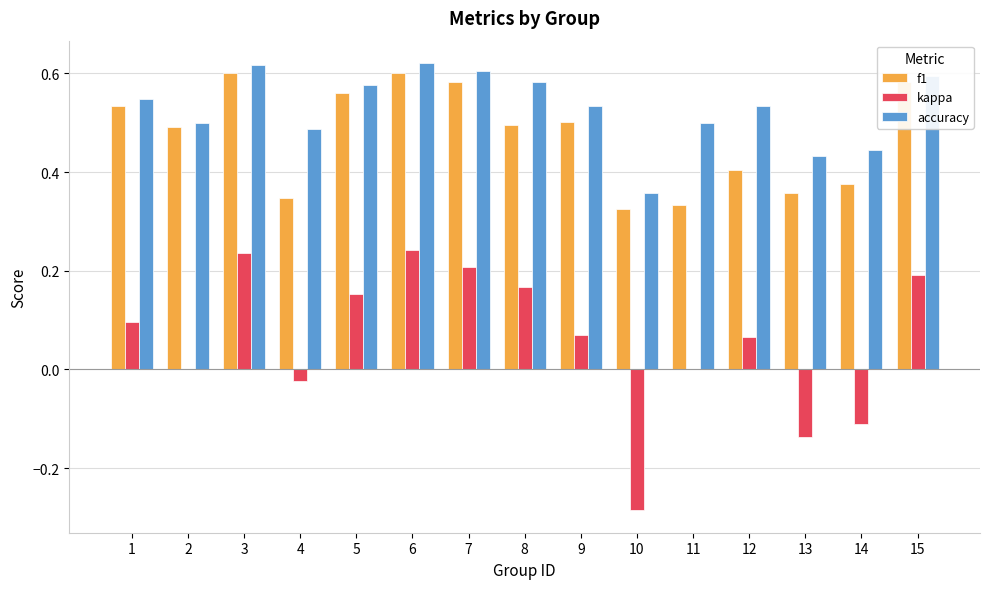

Is the value of f1 at 12 greater than the value of accuracy at 15?

No